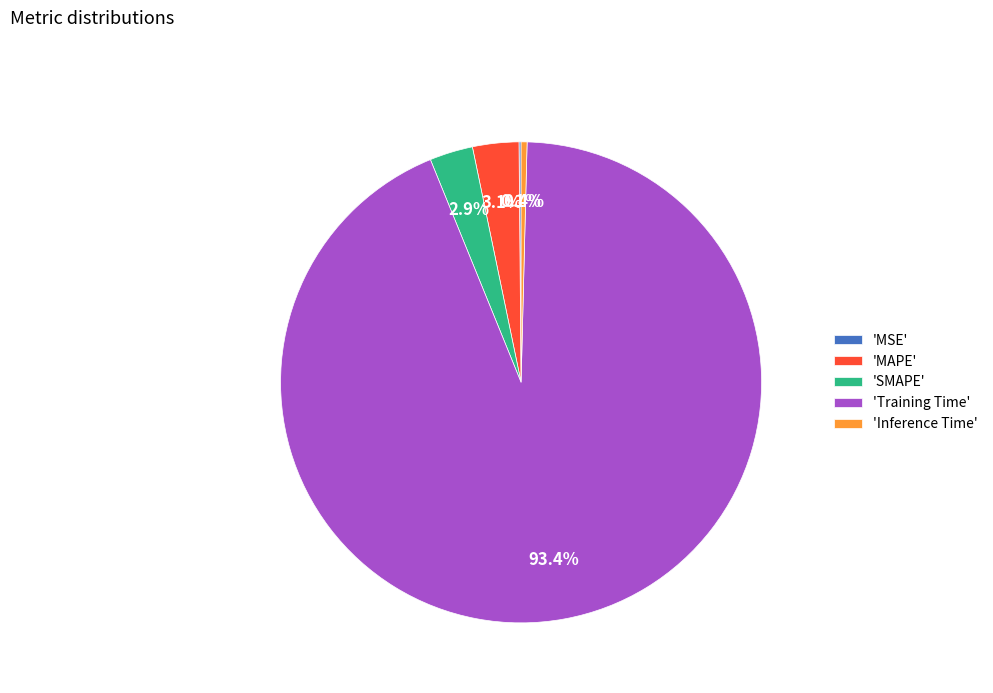

Which slice is the largest?

'Training Time'